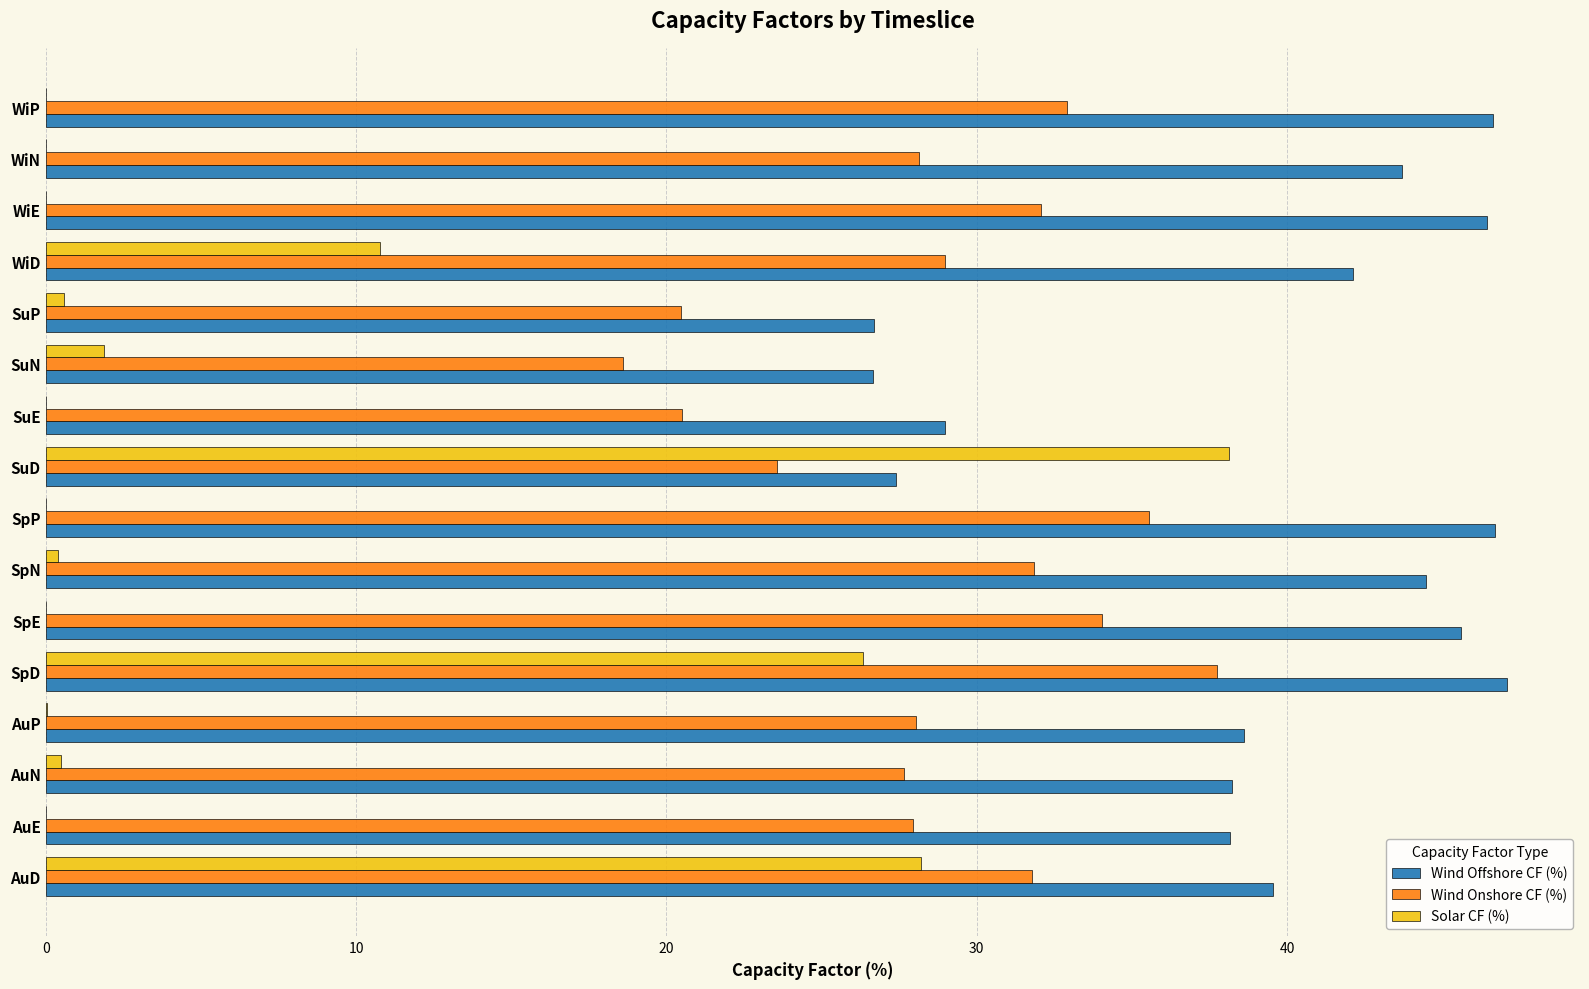

At which label is Solar CF (%) closest to 19?

SpD